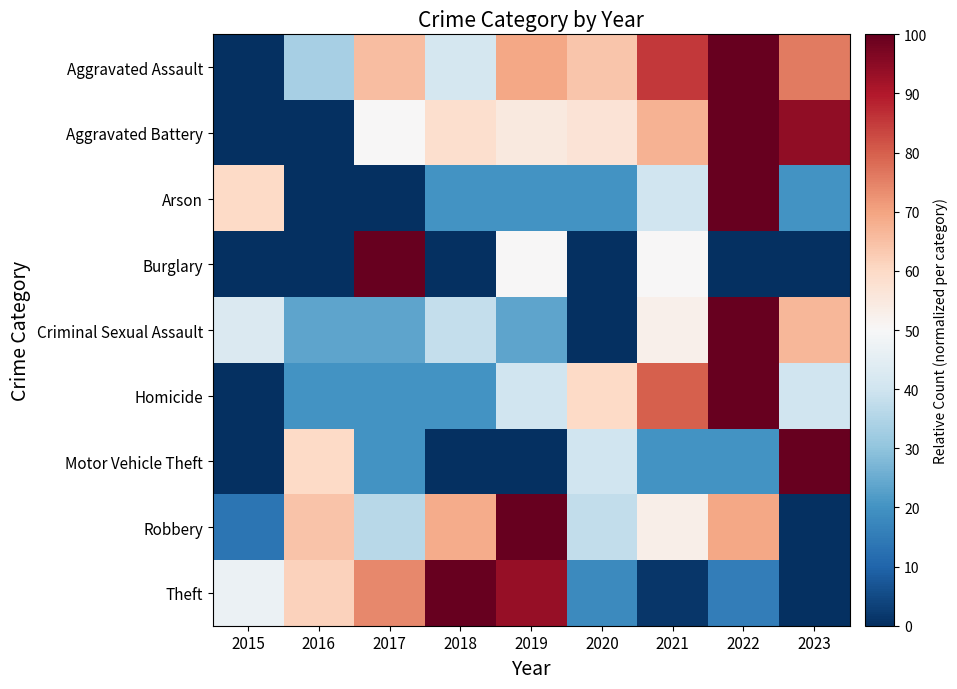

How many data points does each series have?

9